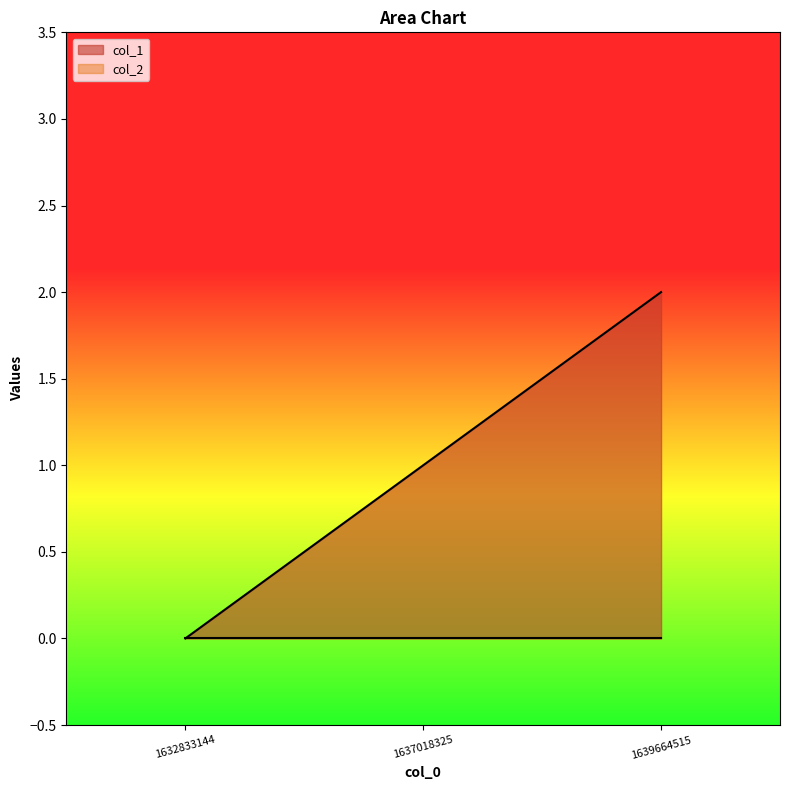

Count the values in the range 0 to 2.

3